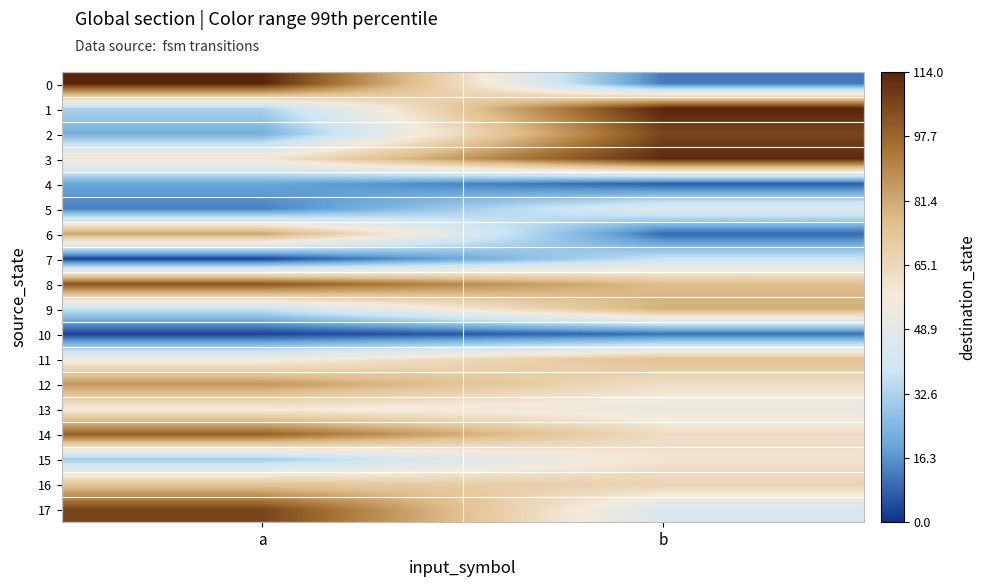

Which series has the largest total across all categories?

8